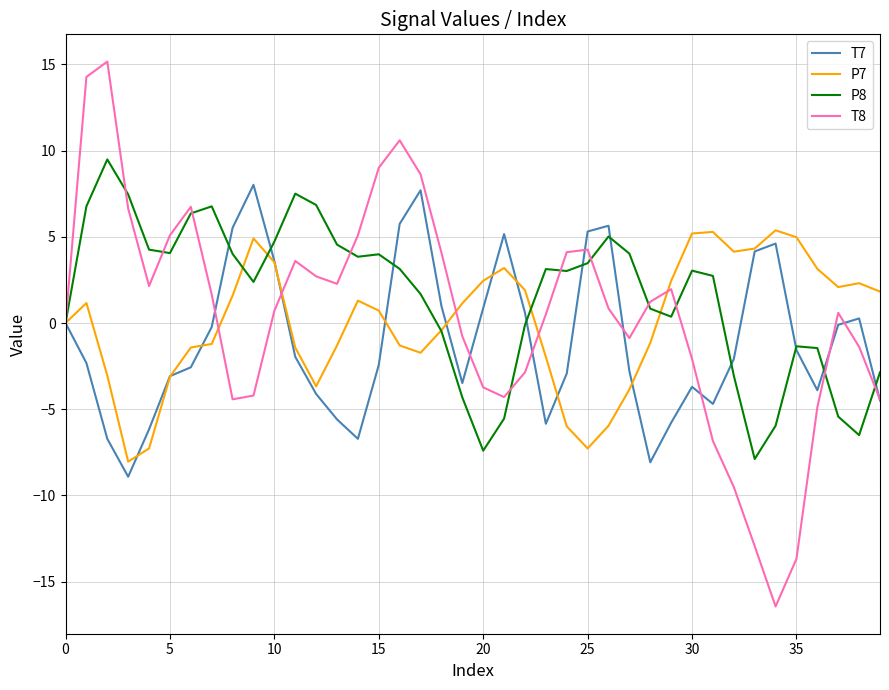

Is this an area chart (filled region under the line)?

No